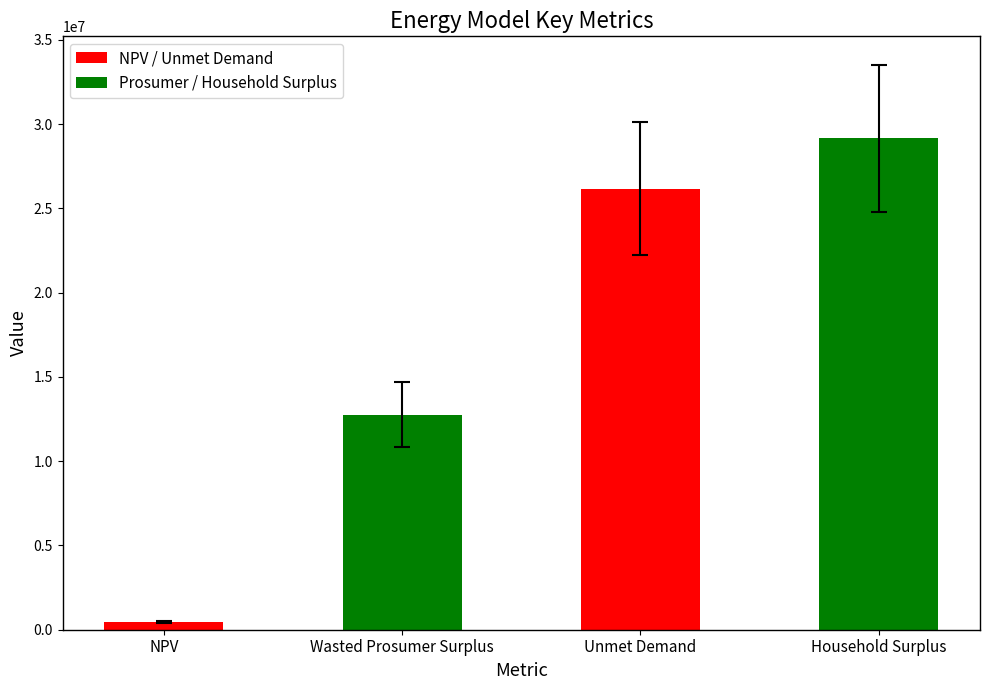

List the labels in order of value, smallest first.

NPV, Wasted Prosumer Surplus, Unmet Demand, Household Surplus